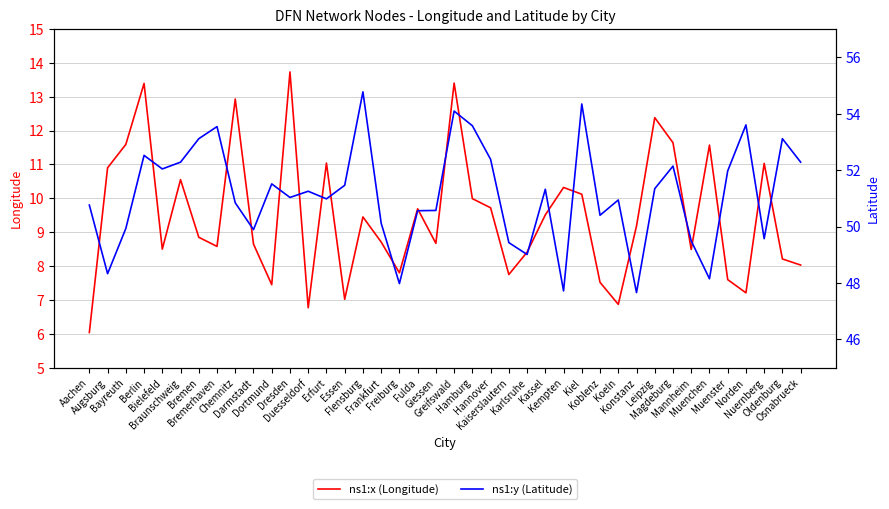

What is the difference between the second highest and second lowest values in the ns1:x (Longitude) series?

6.6